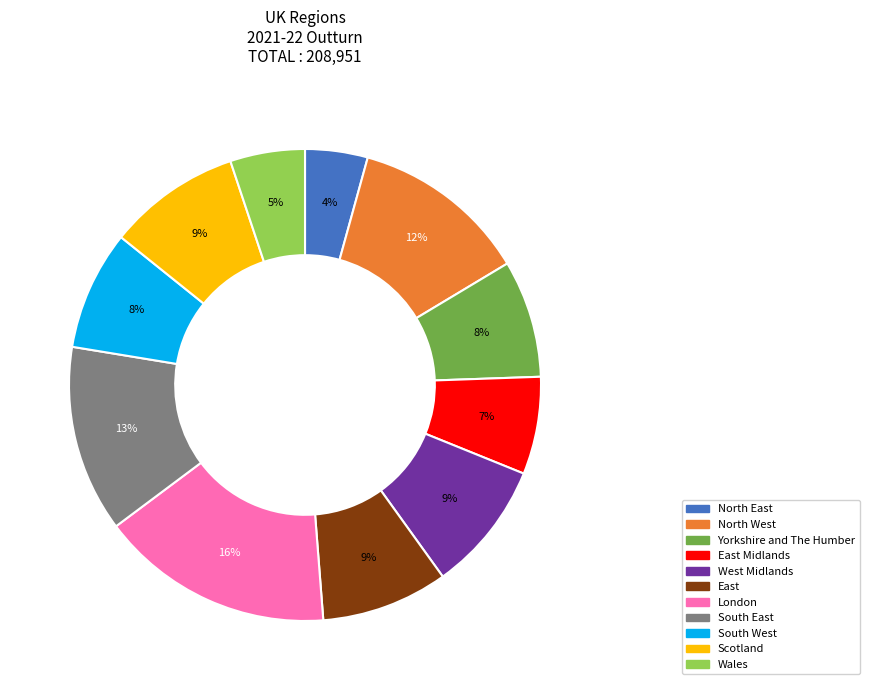

Which has a higher value, London or South West?

London